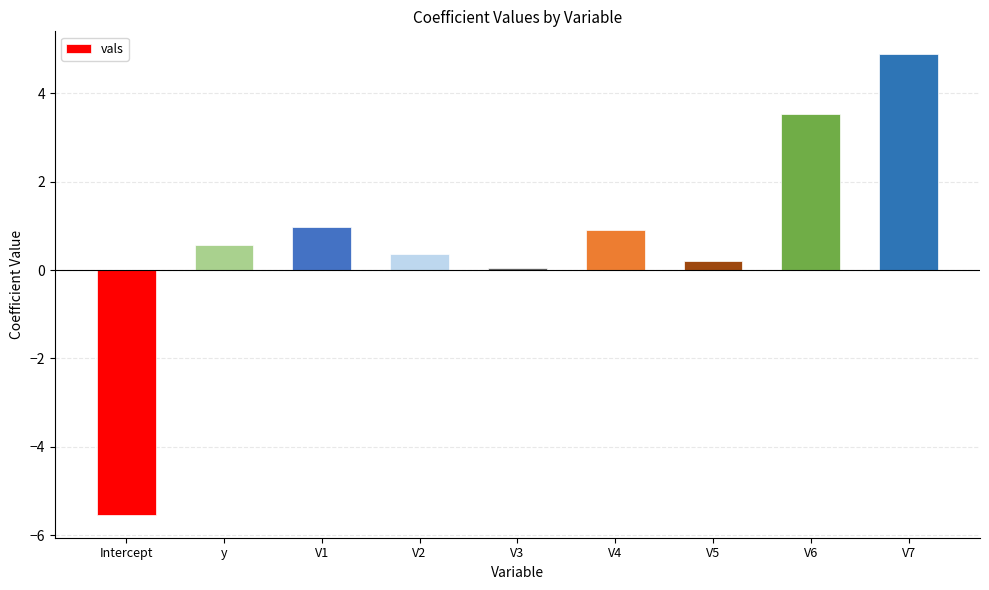

How many values exceed 0?

8